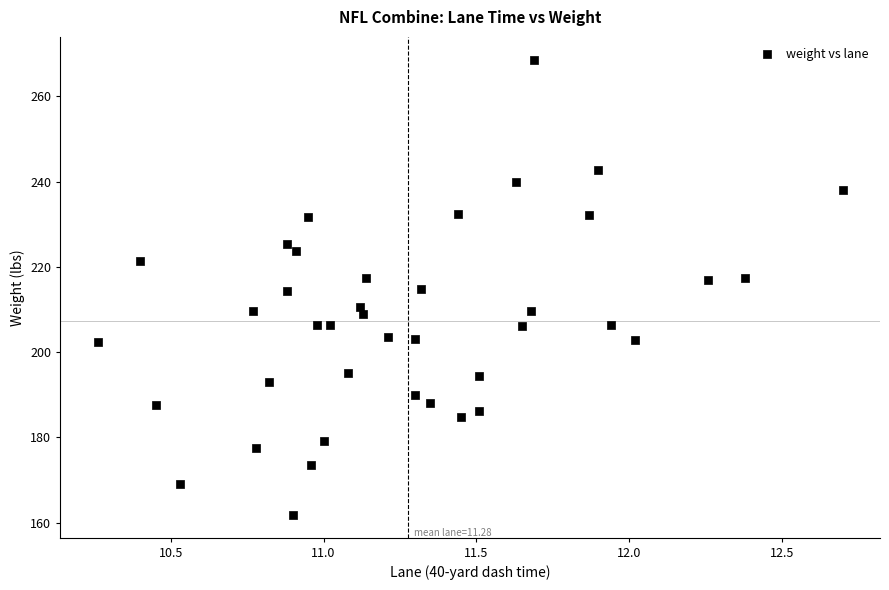

What is the range of Y values (max minus min)?

106.8